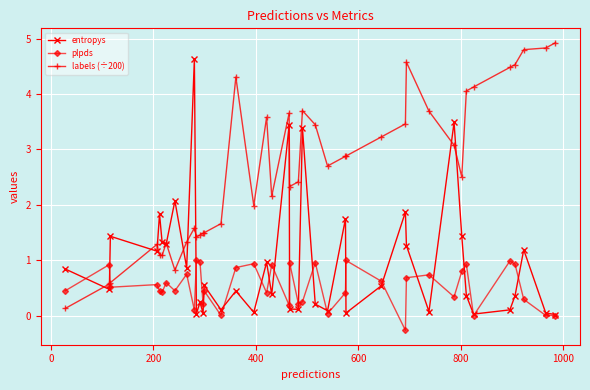

Which series has the largest total across all categories?

labels (÷200)